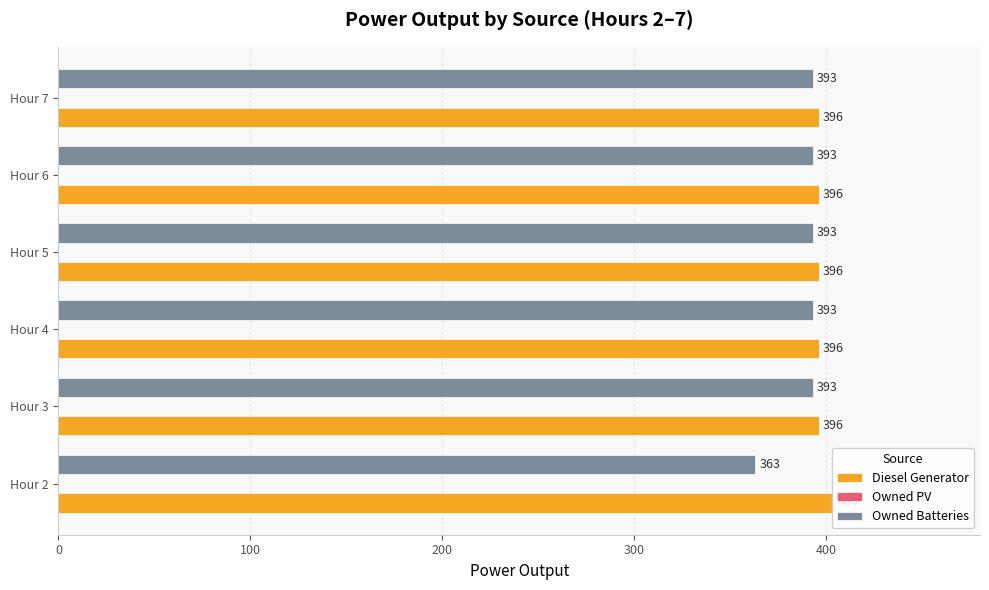

How many categories are shown in the chart?

6